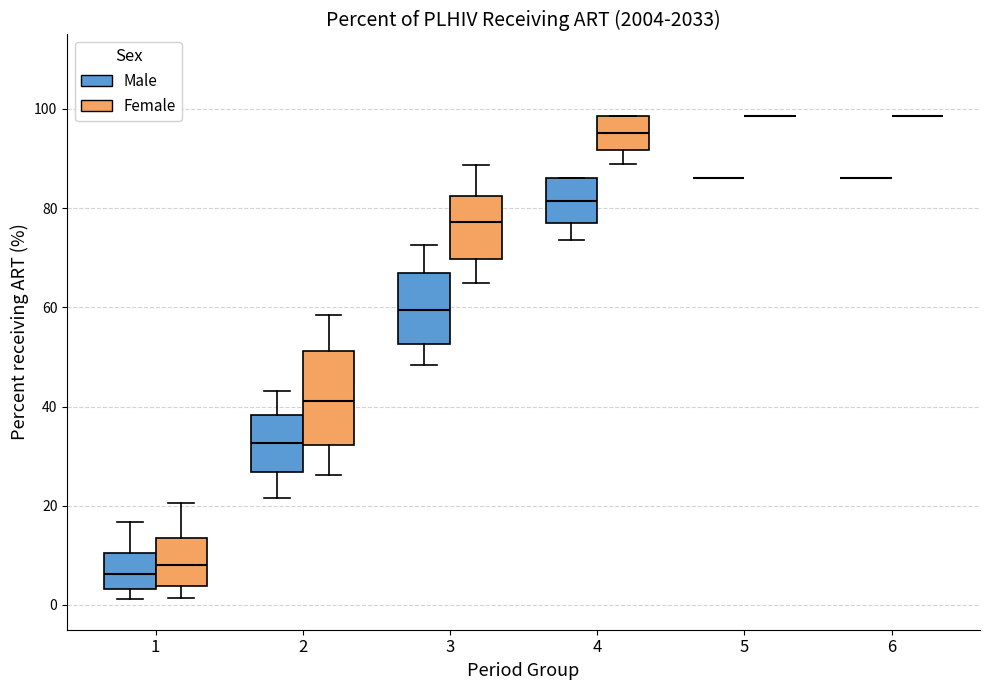

Reading left to right, transcribe this box plot: for each box, give where its median line is, the range the box spans, and where its two whiskers end, as read against the y-axis. The values are not printed on the chart, so give them approximately, as read against the axis.

1 (Male): median 6, box 4 to 10, whiskers 2 to 16
1 (Female): median 8, box 4 to 14, whiskers 2 to 20
2 (Male): median 32, box 26 to 38, whiskers 22 to 44
2 (Female): median 42, box 32 to 52, whiskers 26 to 58
3 (Male): median 60, box 52 to 66, whiskers 48 to 72
3 (Female): median 78, box 70 to 82, whiskers 64 to 88
4 (Male): median 82, box 78 to 86, whiskers 74 to 86
4 (Female): median 96, box 92 to 98, whiskers 88 to 98
5 (Male): box collapsed to a line at 86, whiskers 86 to 86
5 (Female): box collapsed to a line at 98, whiskers 98 to 98
6 (Male): box collapsed to a line at 86, whiskers 86 to 86
6 (Female): box collapsed to a line at 98, whiskers 98 to 98